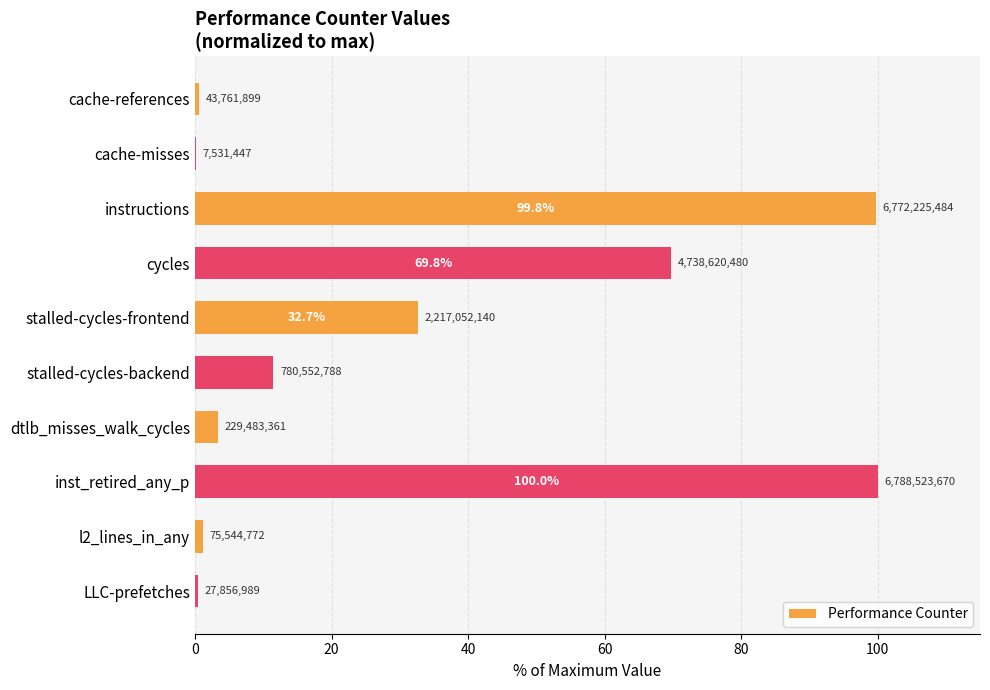

What is the difference between the maximum and minimum values?

99.9